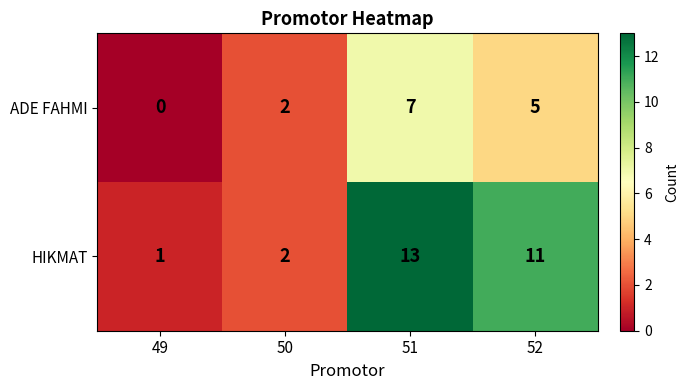

What is the difference between the second highest and second lowest values in the HIKMAT series?

9